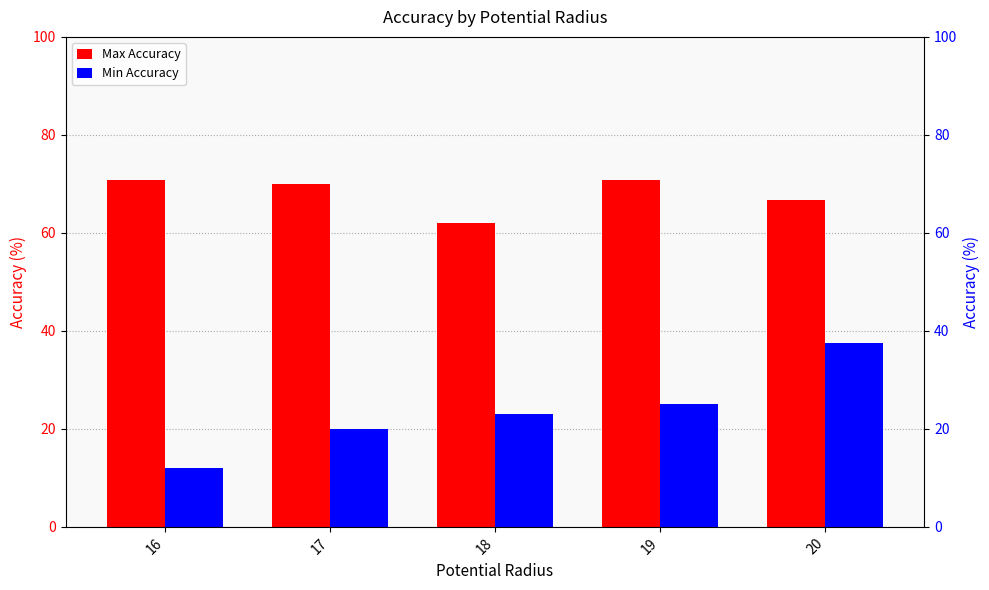

Reading left to right, transcribe all the data shown in this chart.

Max Accuracy: 70.8	70.0	62.0	70.8	66.7
Min Accuracy: 12.0	20.0	23.0	25.0	37.5